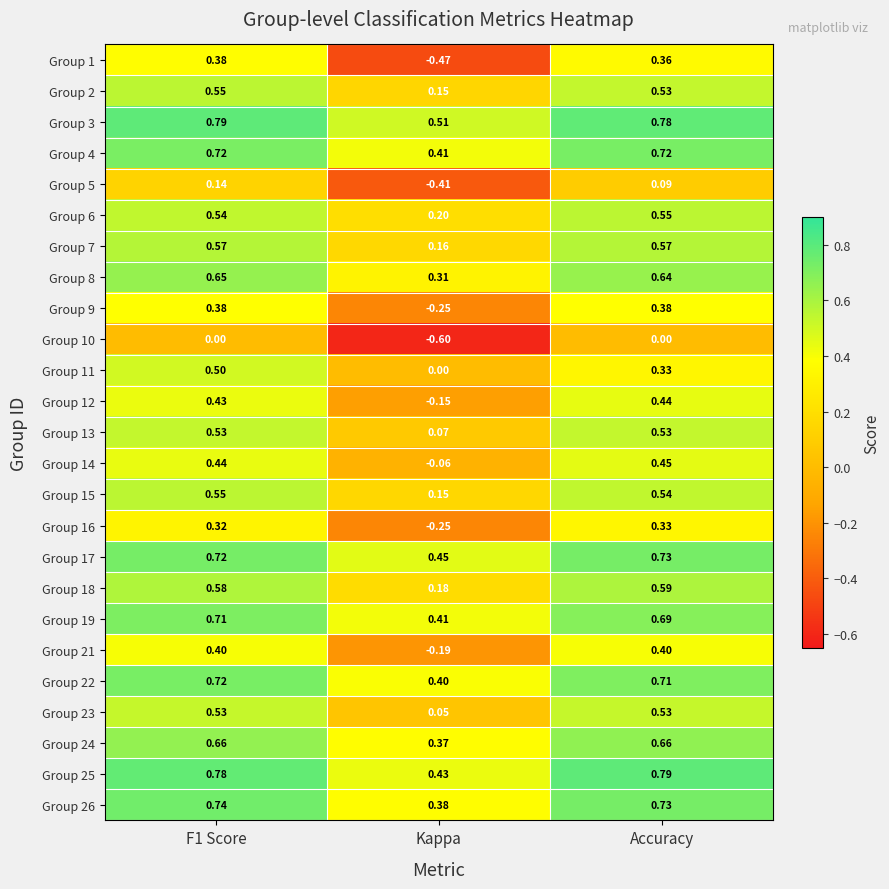

Where is Group 12 nearest to the value 0?

Kappa